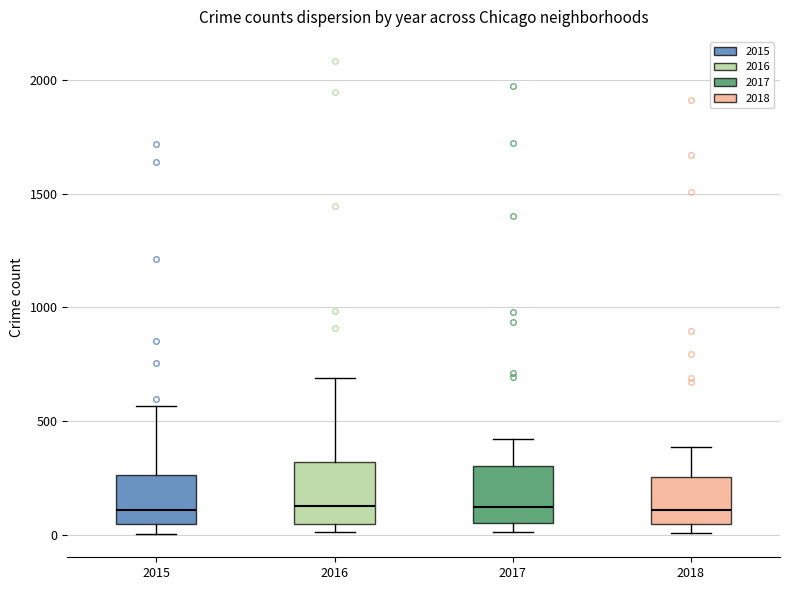

Reading left to right, transcribe this box plot: for each box, give where its median line is, the range the box spans, and where its two whiskers end, as read against the y-axis. The values are not printed on the chart, so give them approximately, as read against the axis.

2015: median 100, box 50 to 250, whiskers 0 to 550
2016: median 150, box 50 to 300, whiskers 0 to 700
2017: median 100, box 50 to 300, whiskers 0 to 400
2018: median 100, box 50 to 250, whiskers 0 to 400